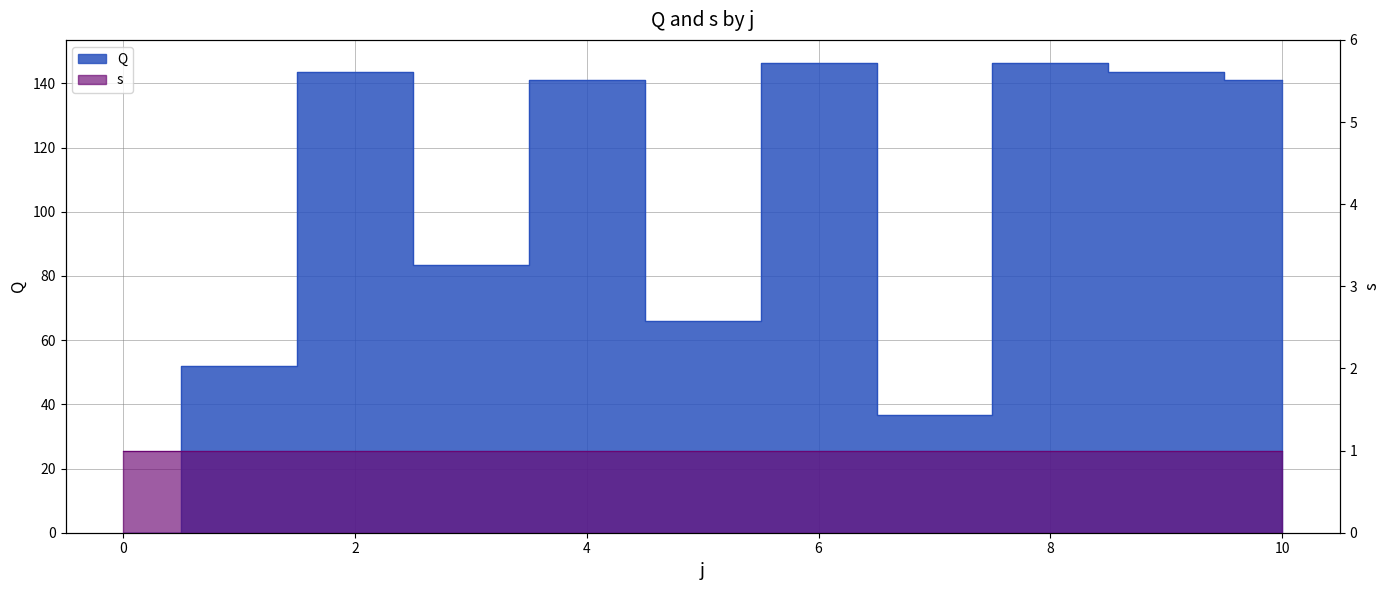

Does the chart display data point markers on the line(s)?

No